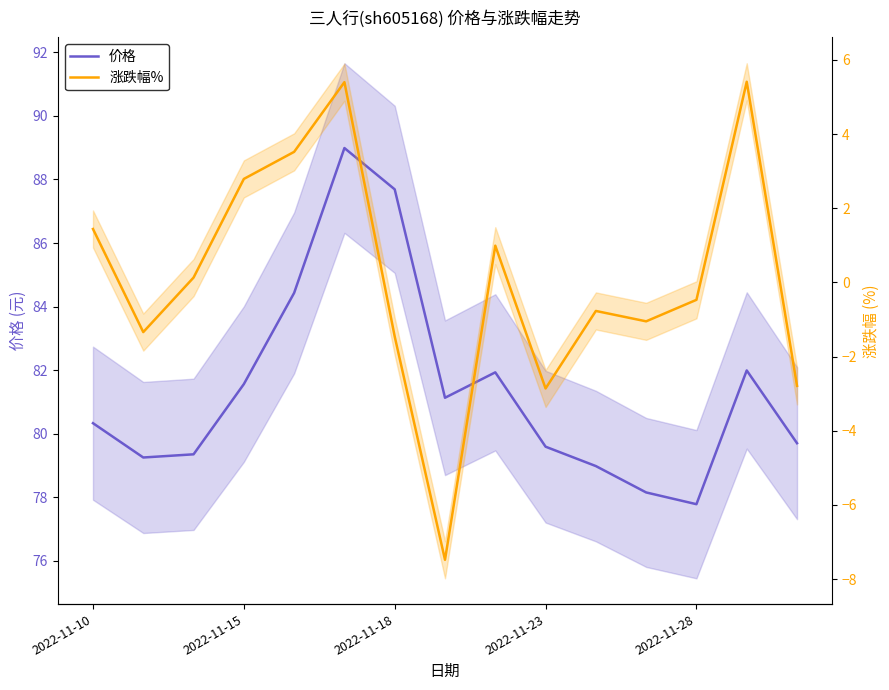

Which label corresponds to the smallest value in the chart?

7